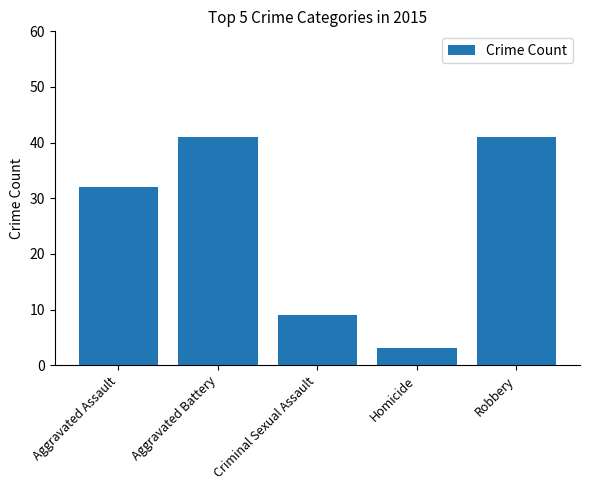

Does the chart contain stacked bars?

No